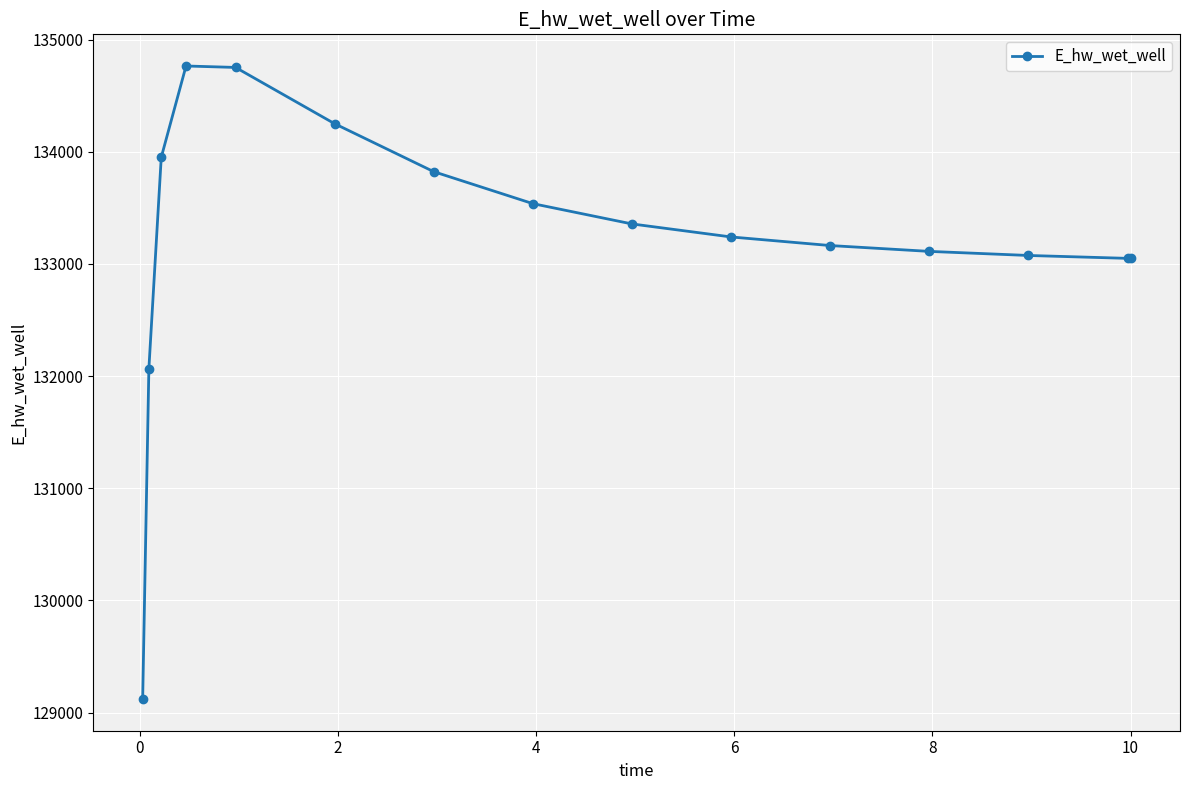

What is the difference between the maximum and minimum values?

5643.1